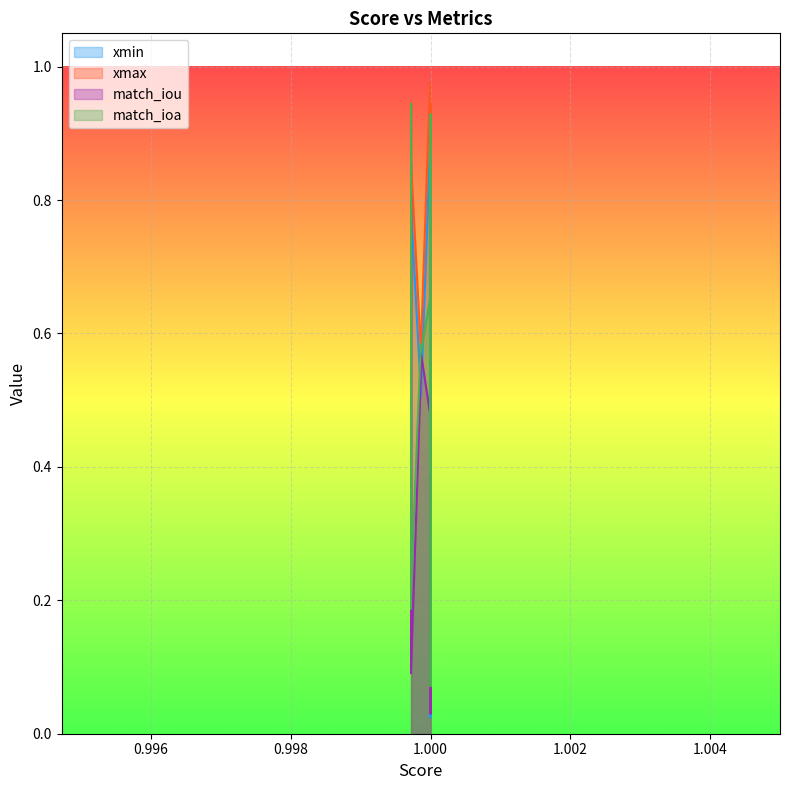

Which has a higher value, 6 or 3?

3